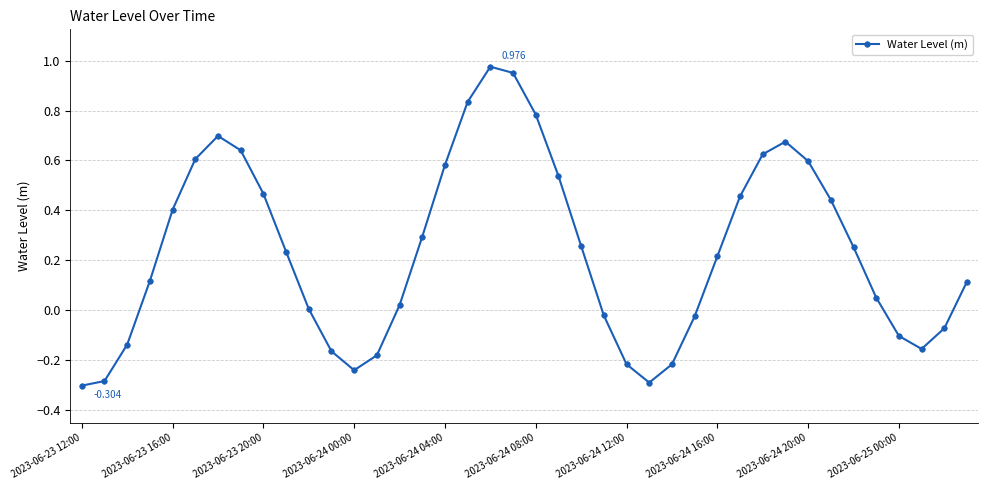

True or false: the data has more than 1 interior local peaks.

True